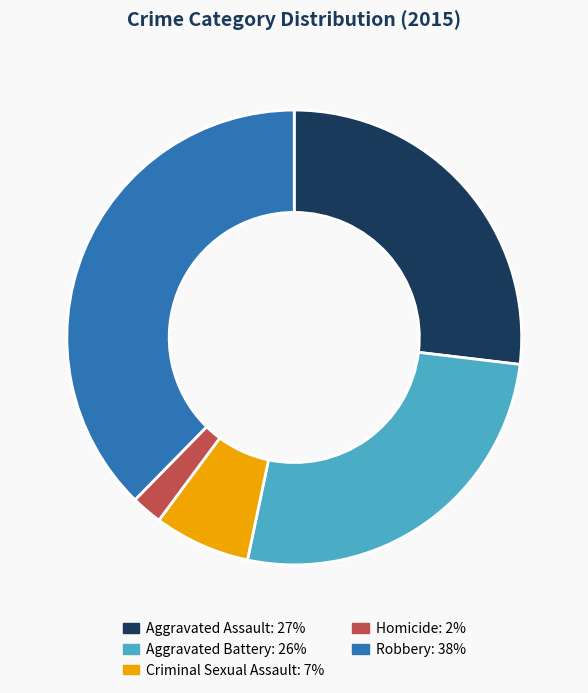

Do Aggravated Assault and Homicide together represent more than half of the pie?

No